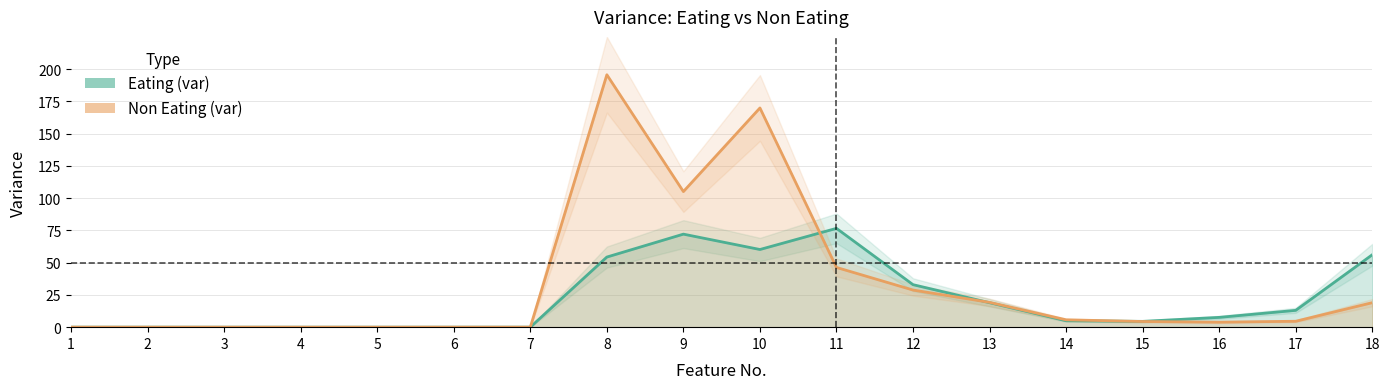

Where is Non Eating (var) nearest to the value 97?

9